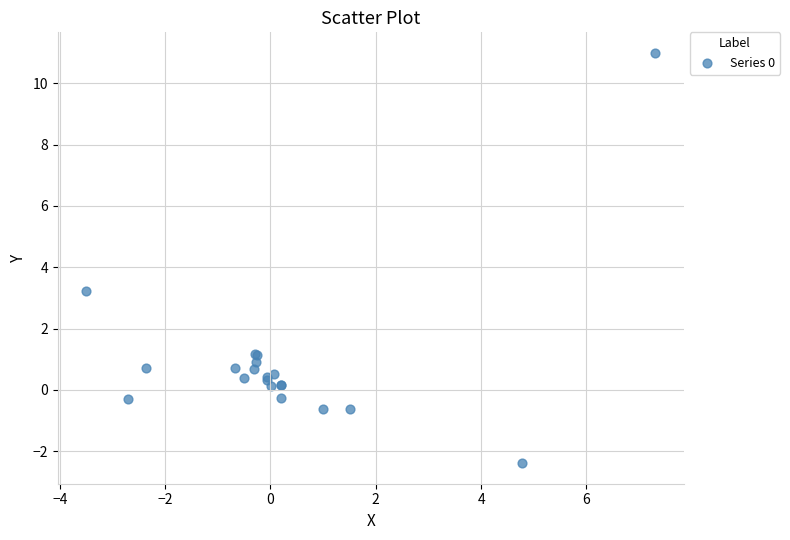

What Y value in the scatter plot is closest to 4?

3.2